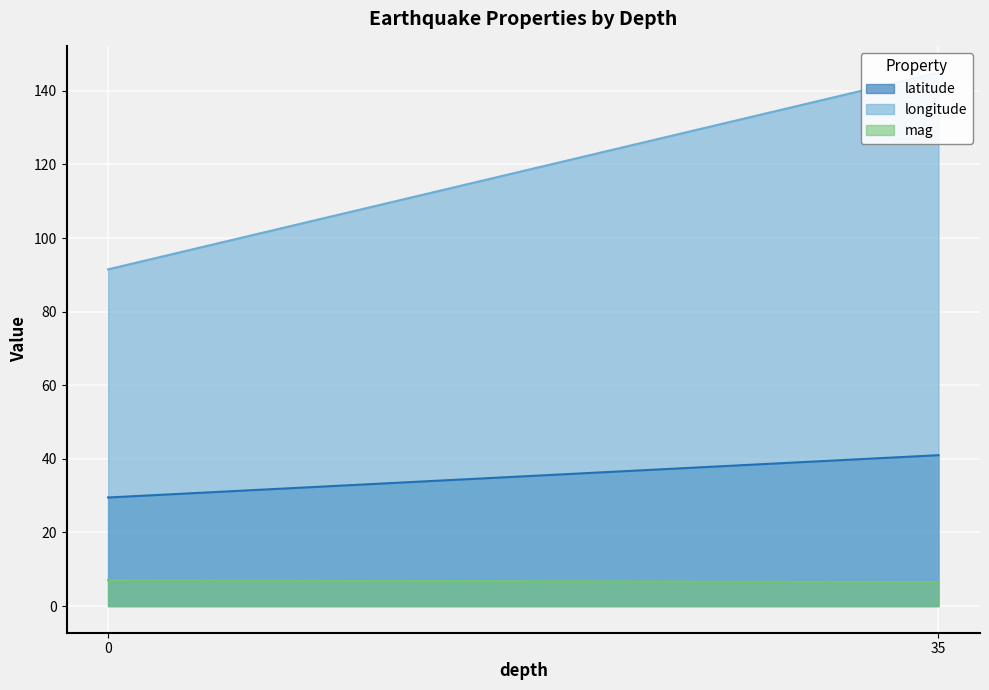

How many lines are shown in the chart?

3